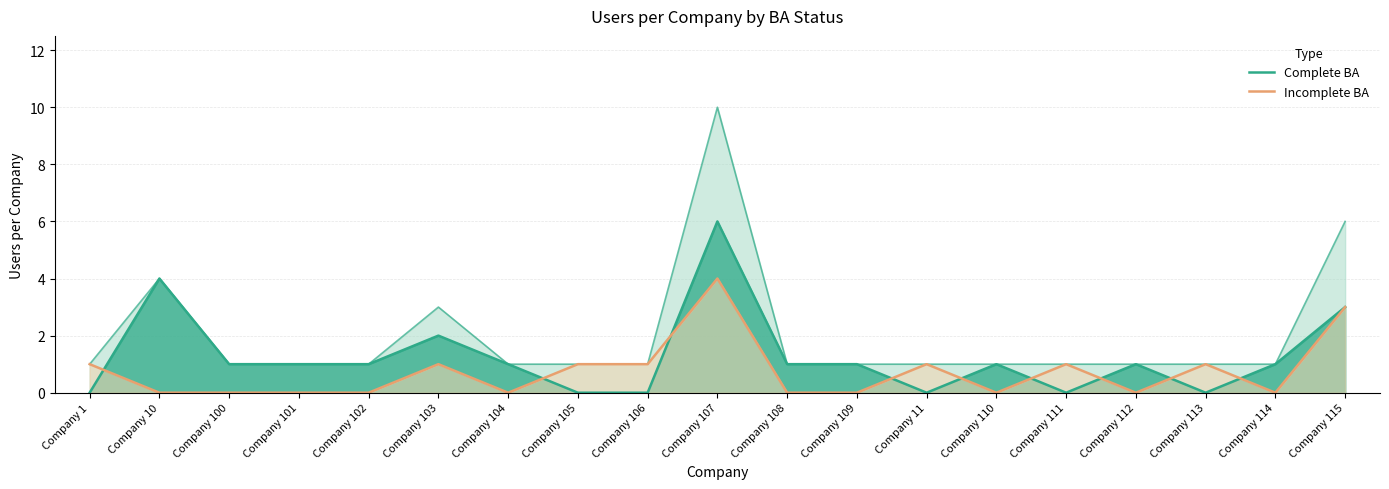

How many lines are shown in the chart?

2